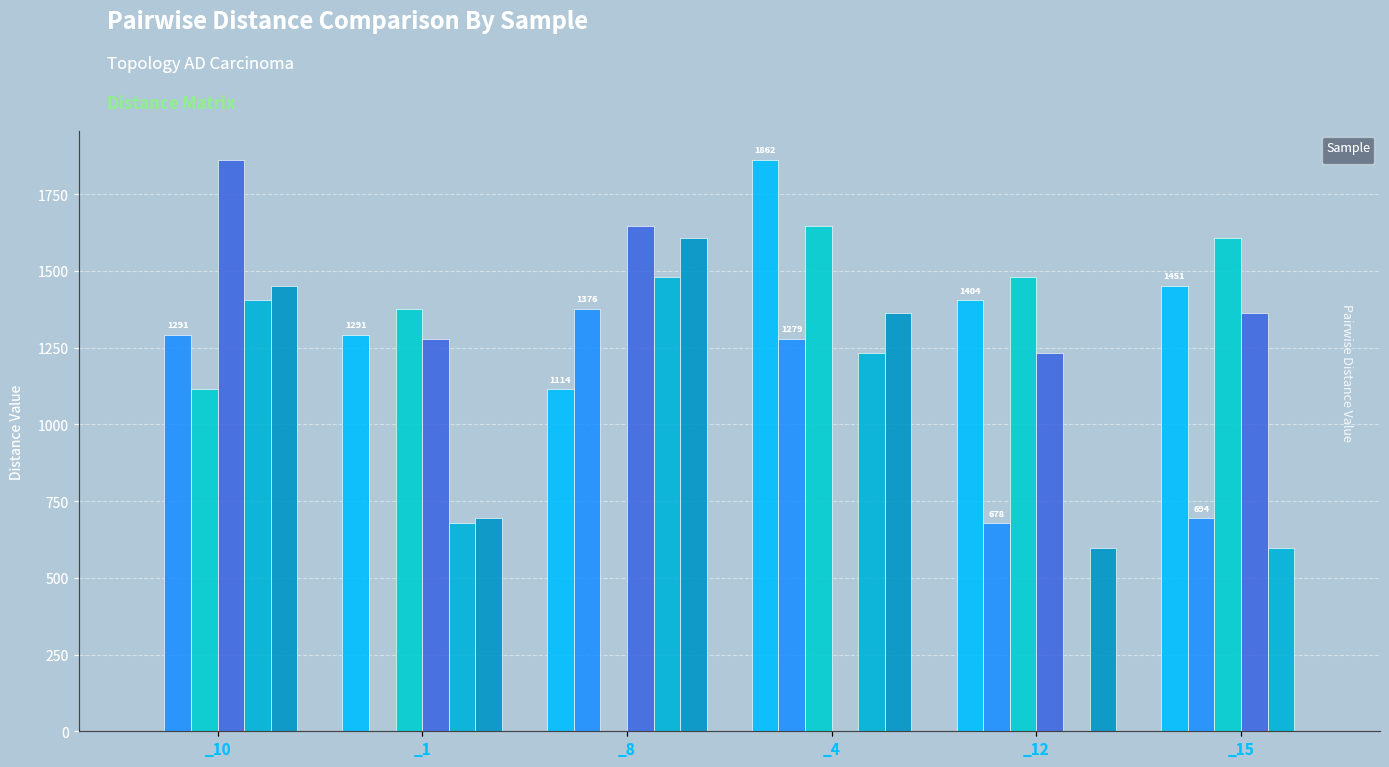

What value does the topology_ad_carcinoma_10_clean.csv series have at _1?

1291.0